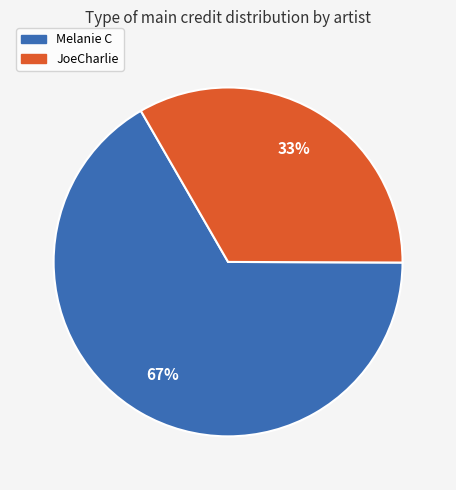

To the nearest percent, what portion does Melanie C represent?

67%